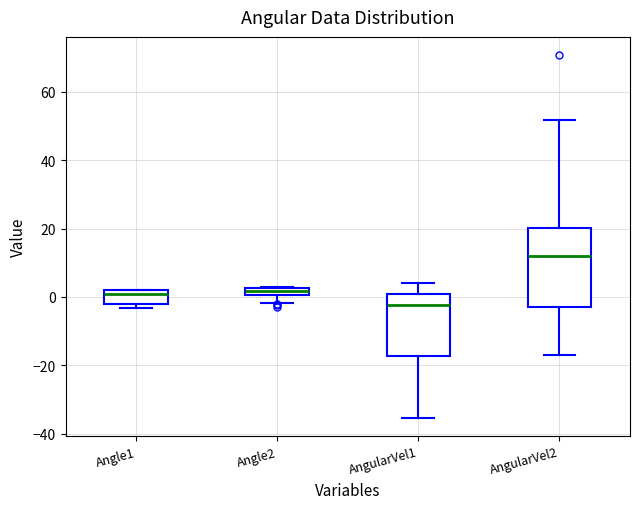

Which box has the lowest median line?

AngularVel1